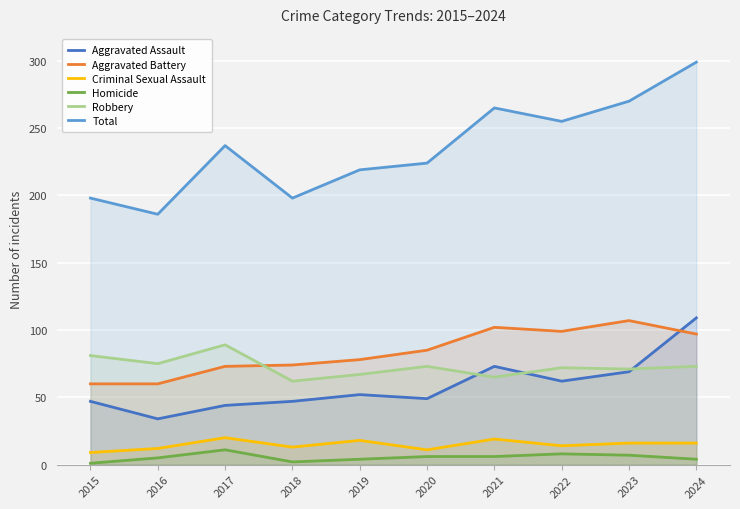

What is the difference between the highest and lowest values at 2022?

247